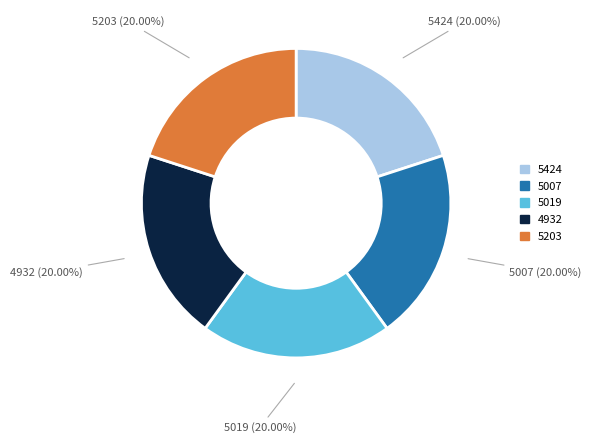

Is there any slice that represents more than half of the pie?

No